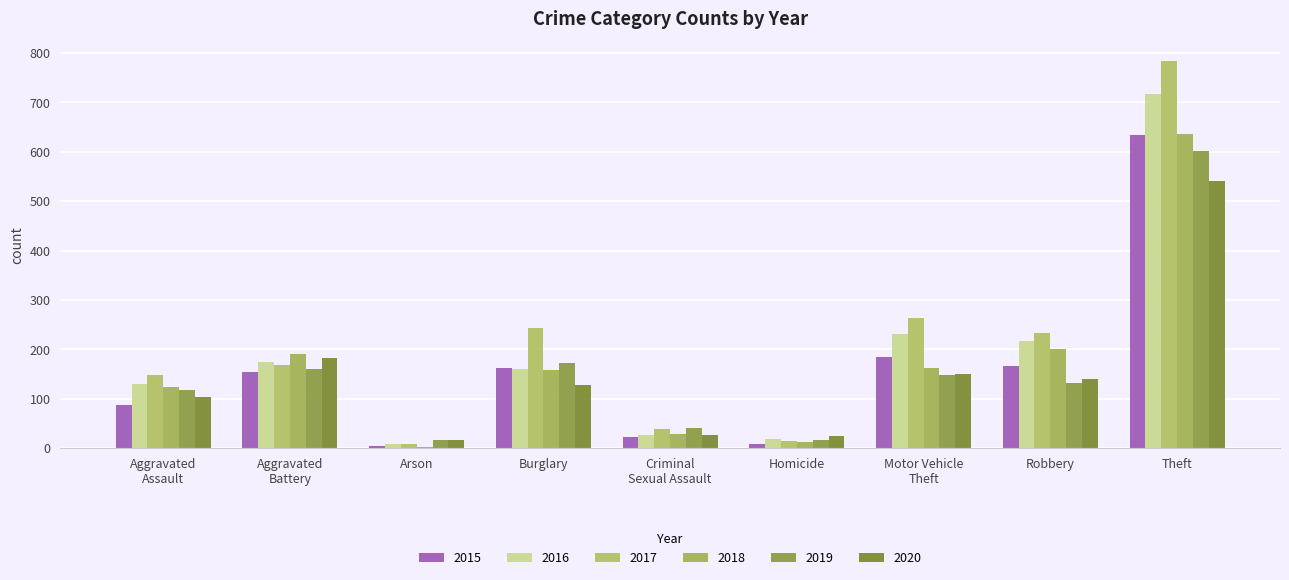

Which category has the highest value in the 2017 series?

Theft